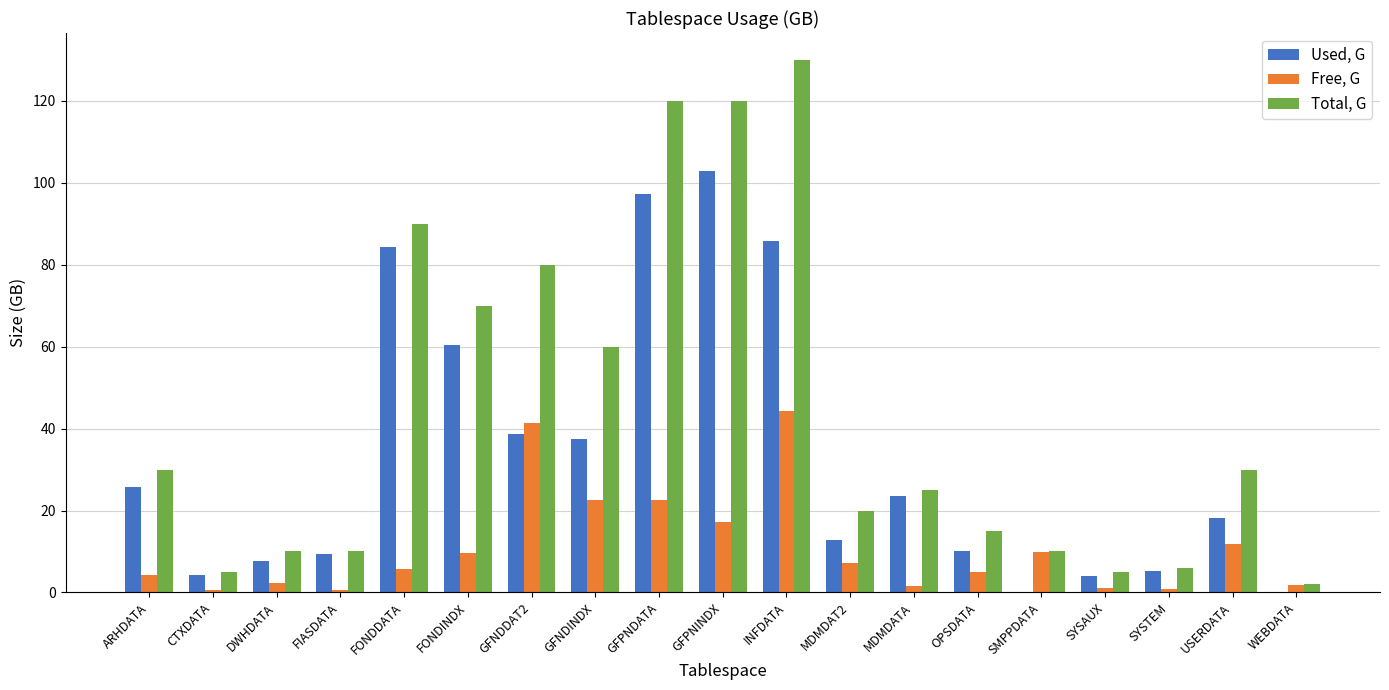

Between INFDATA and SYSTEM, which series saw the biggest shift?

Total, G